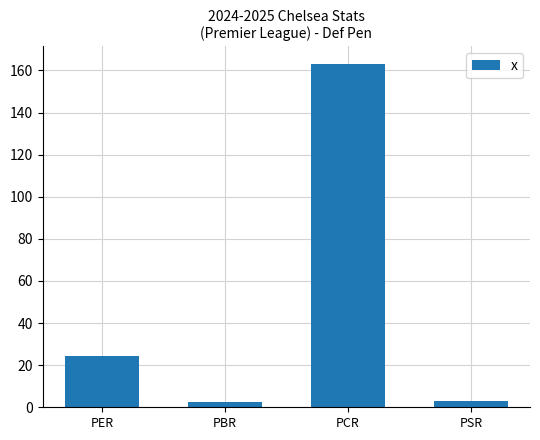

Is it true that the value at PER is 10.2?

False